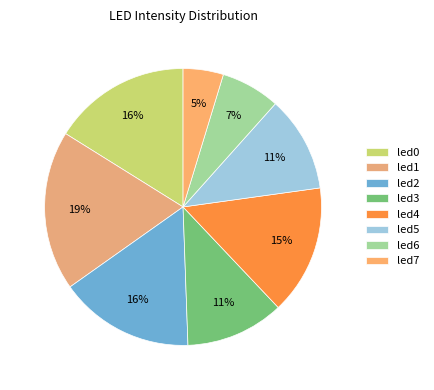

To the nearest percent, what percentage of the pie is led0?

16%